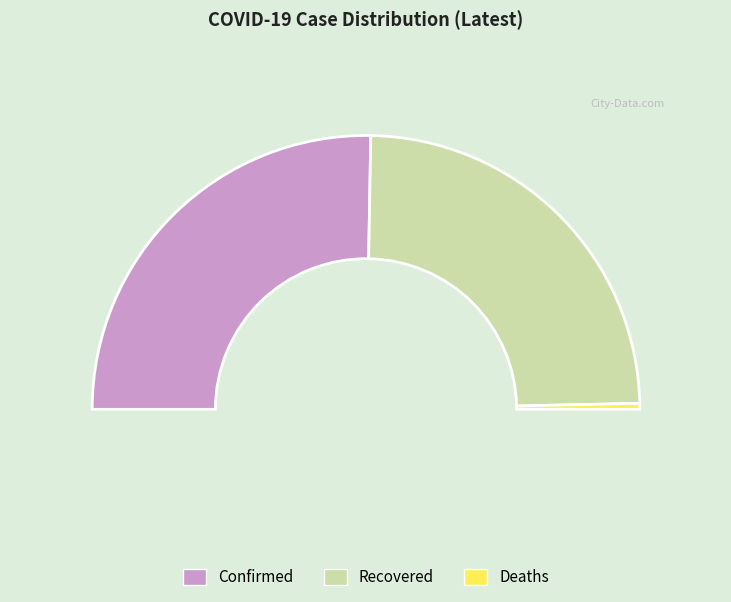

Which series has the widest spread of values?

Confirmed